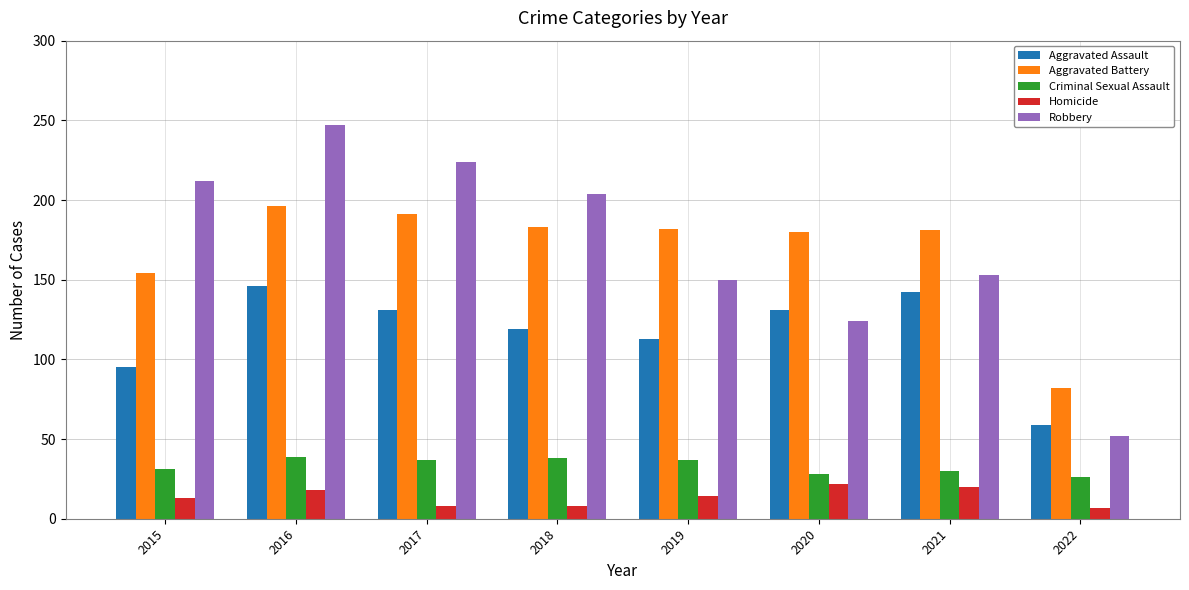

Which series changed the most between 2017 and 2019?

Robbery